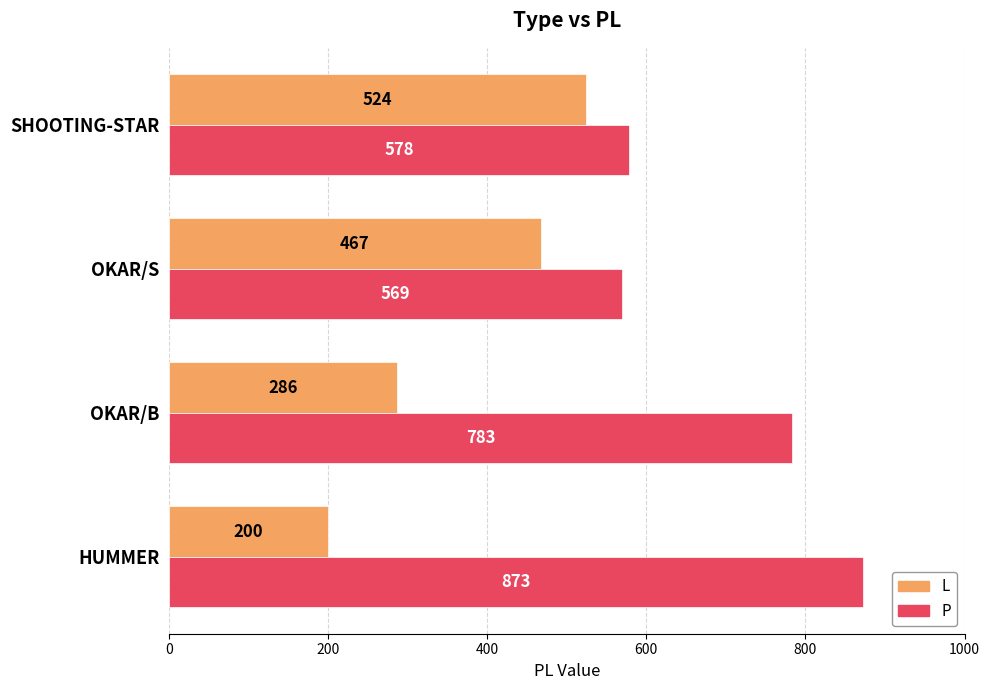

List the series in order of their overall mean, lowest first.

L, P